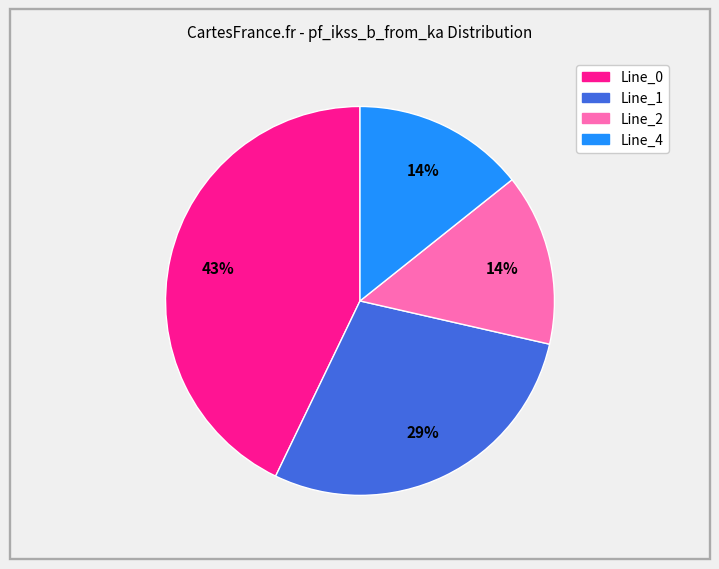

Count the number of slices in the pie.

4